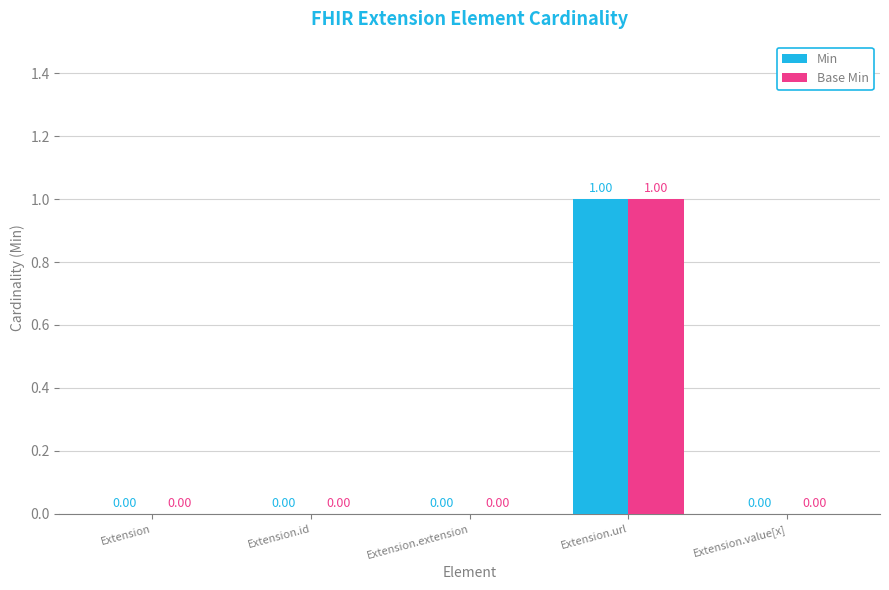

True or false: Base Min has a value of 0 at Extension.extension.

True